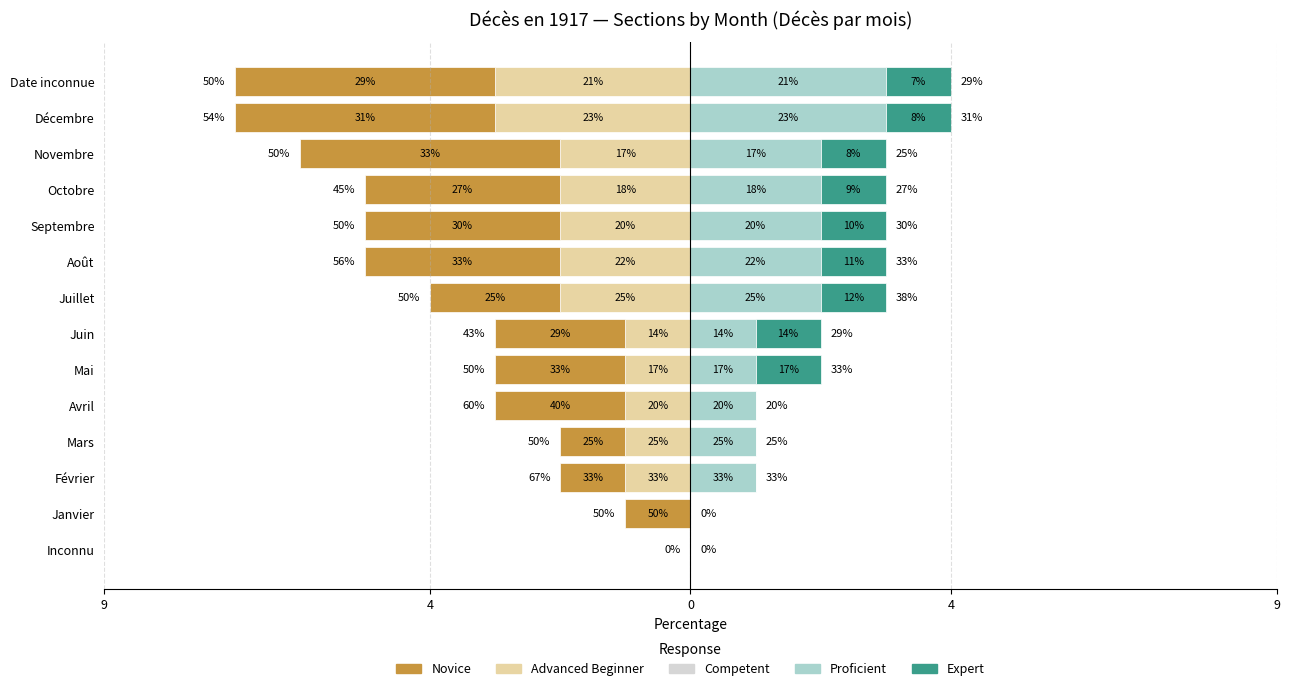

What is the approximate value of Advanced Beginner at Date inconnue?

-3